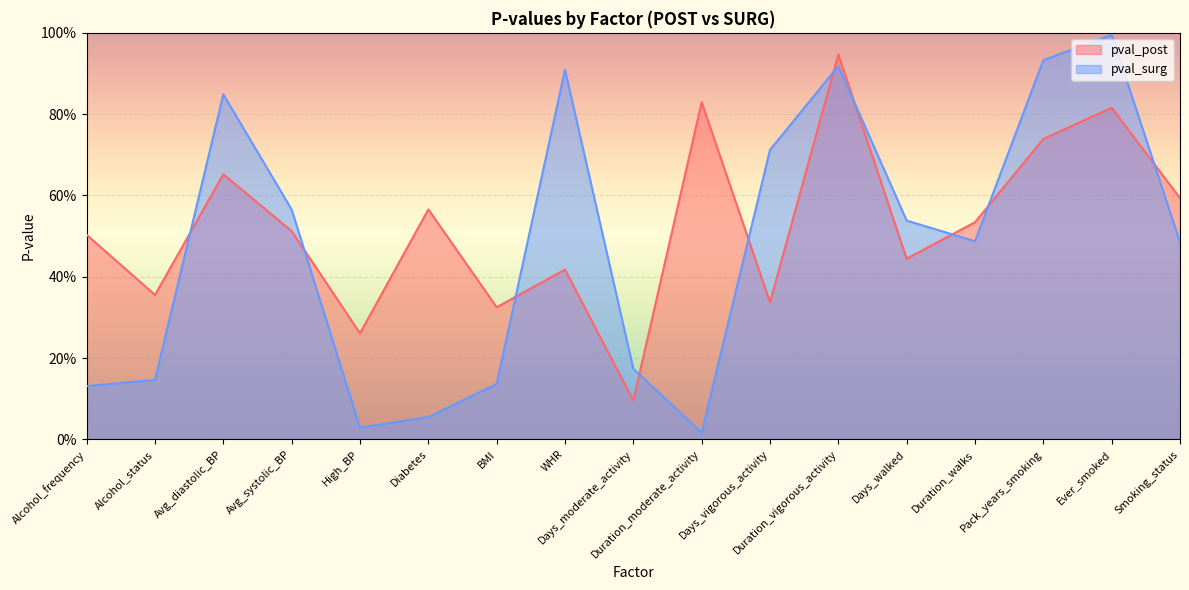

In pval_surg, how many points are lower than both neighbors (excluding endpoints)?

3